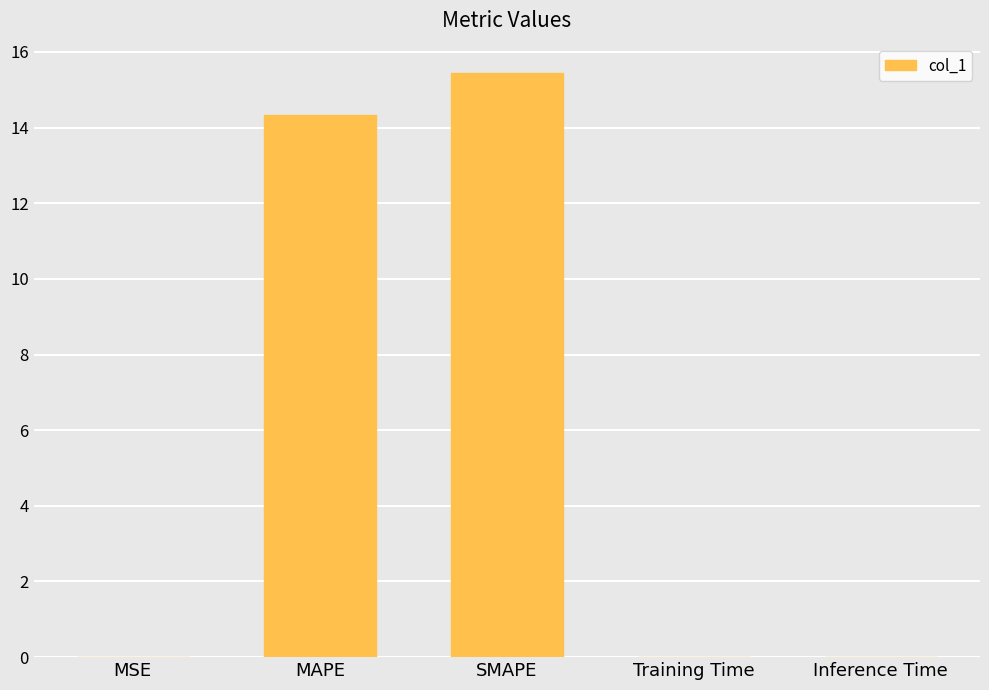

Read the value at SMAPE.

15.4